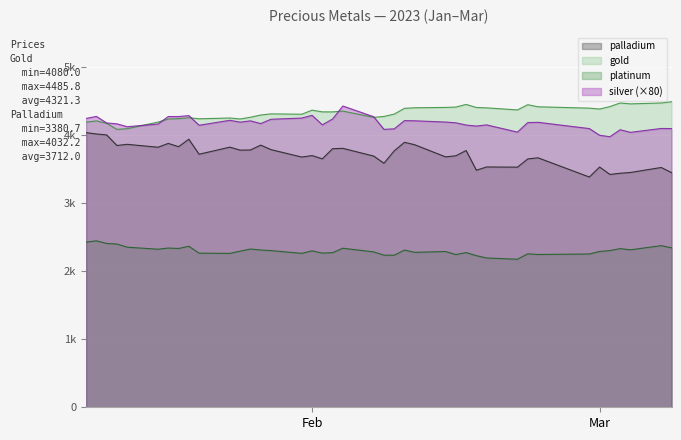

The gold series shows 1325.9 at 23. True or false?

False